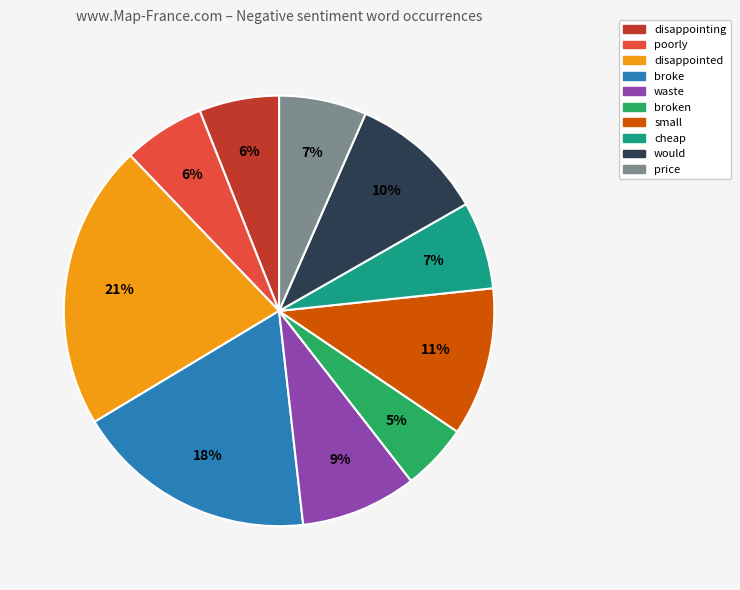

Is there any slice that represents more than half of the pie?

No